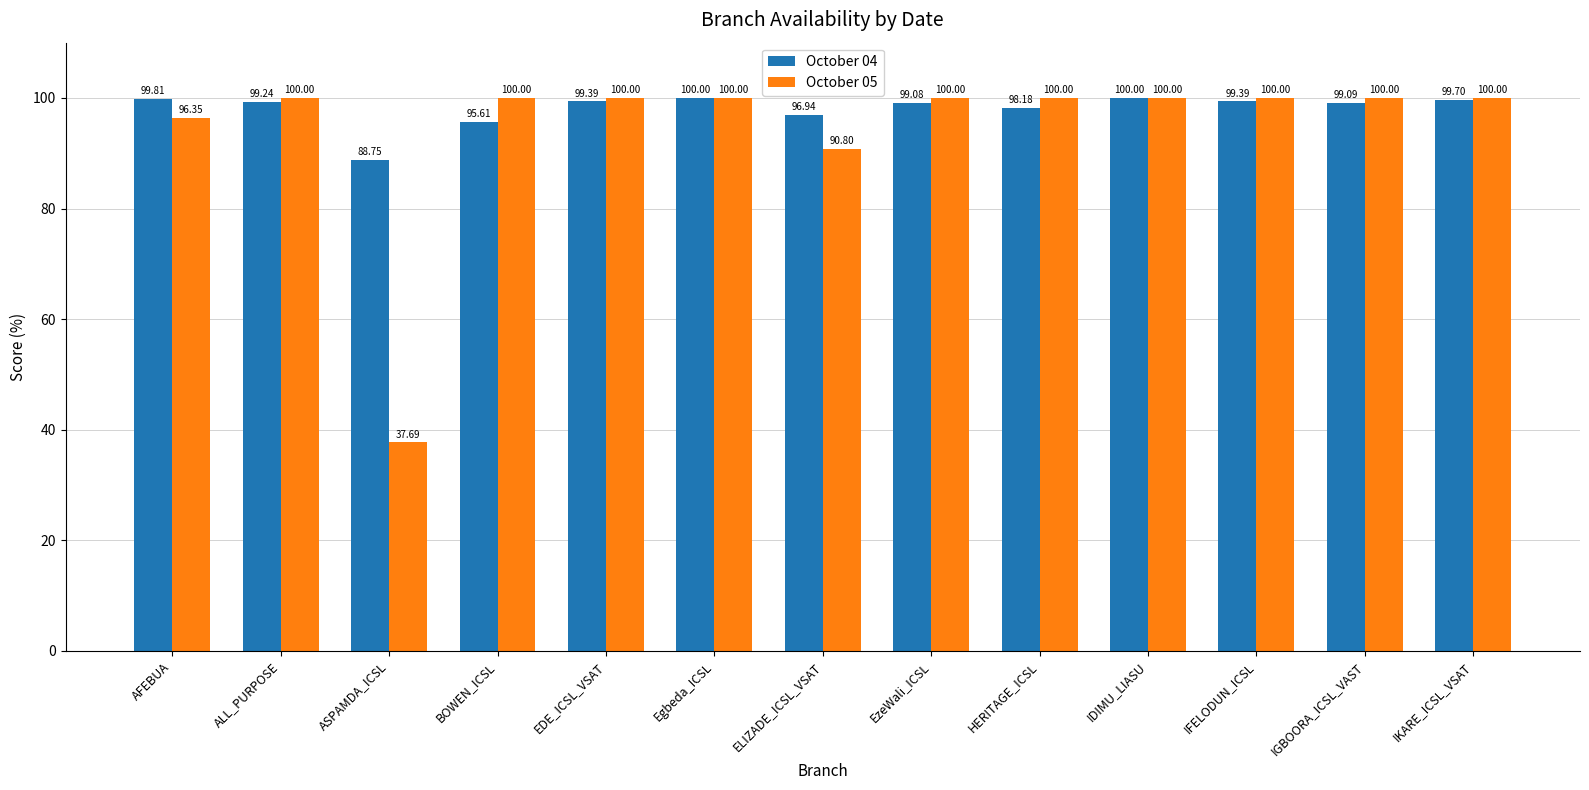

What is the difference between the October 04 values at ASPAMDA_ICSL and EzeWali_ICSL?

10.3